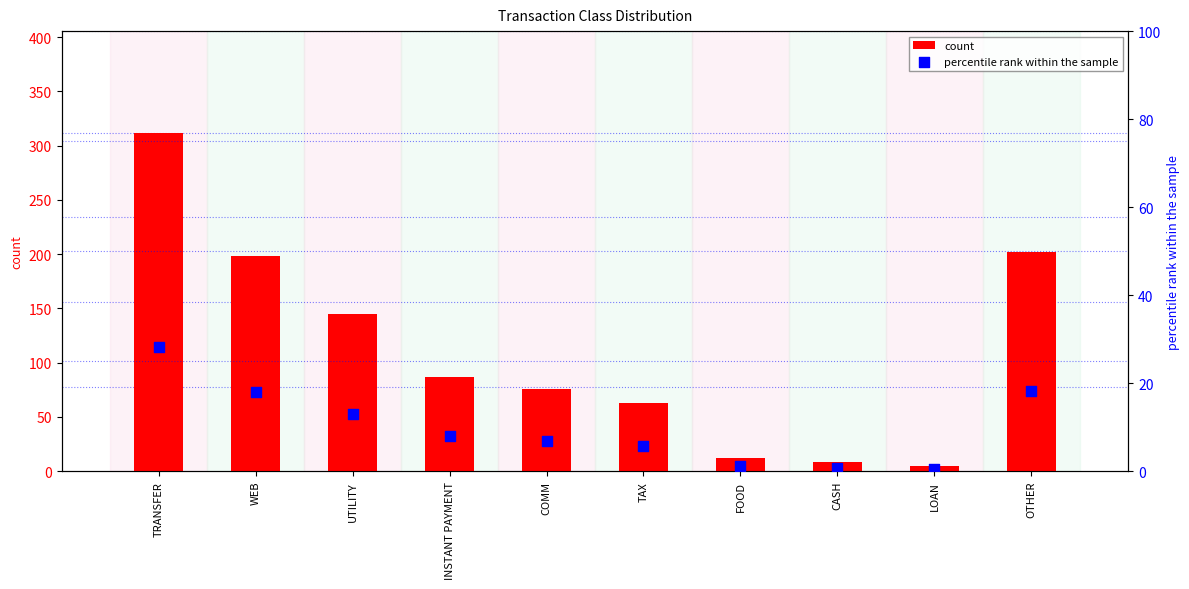

Which series contains the lowest Y value?

percentile rank within the sample